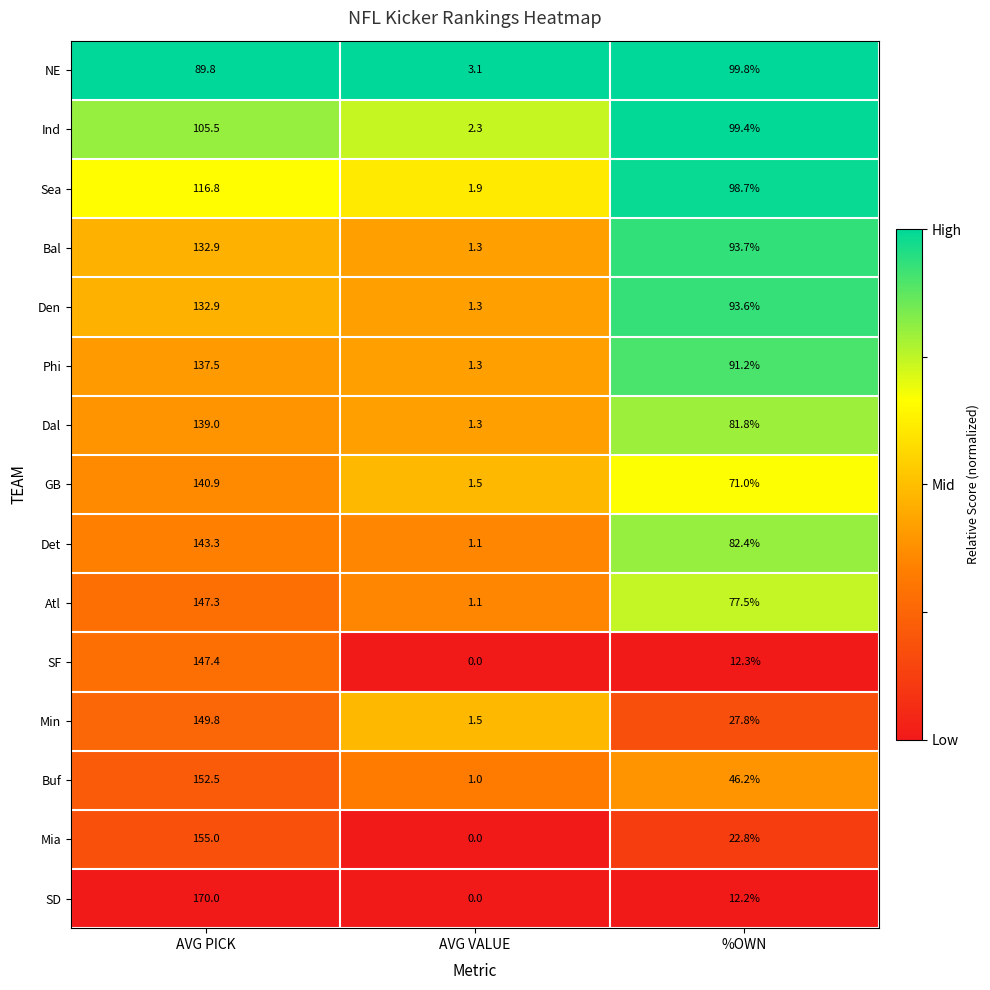

Rank the series at %OWN from lowest to highest value.

SD, SF, Mia, Min, Buf, GB, Atl, Dal, Det, Phi, Den, Bal, Sea, Ind, NE